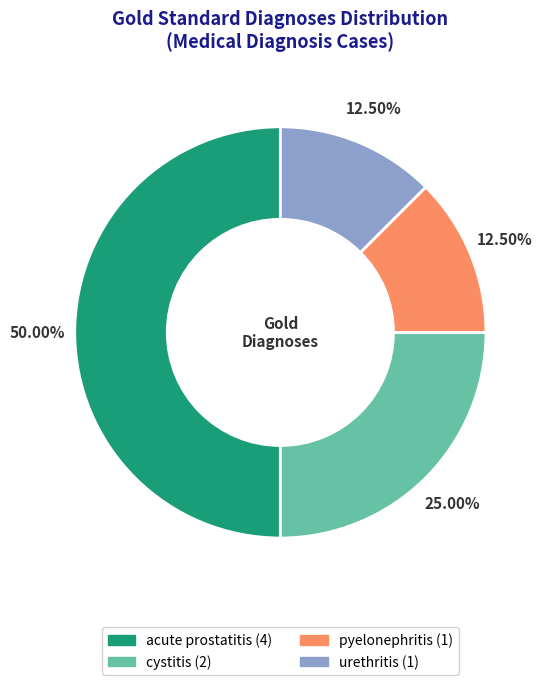

Which slice is the largest?

acute prostatitis